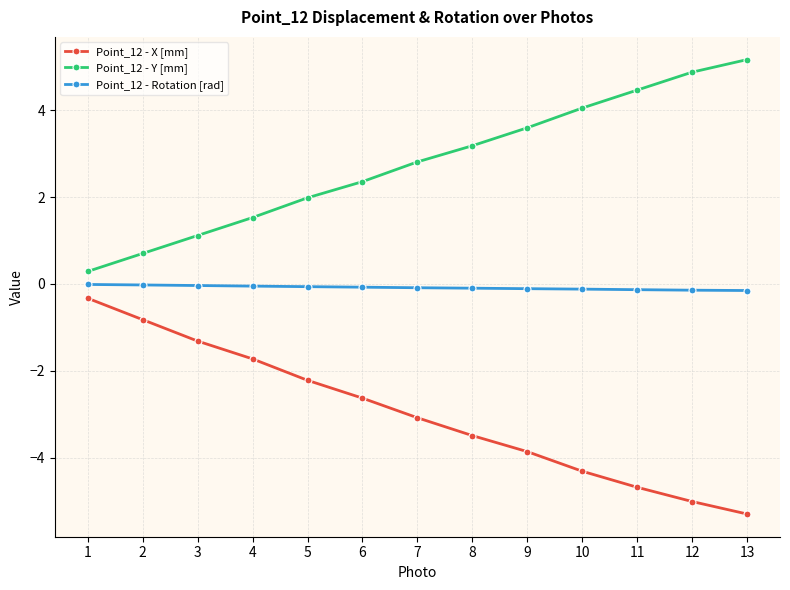

Count the number of data series in this chart.

3